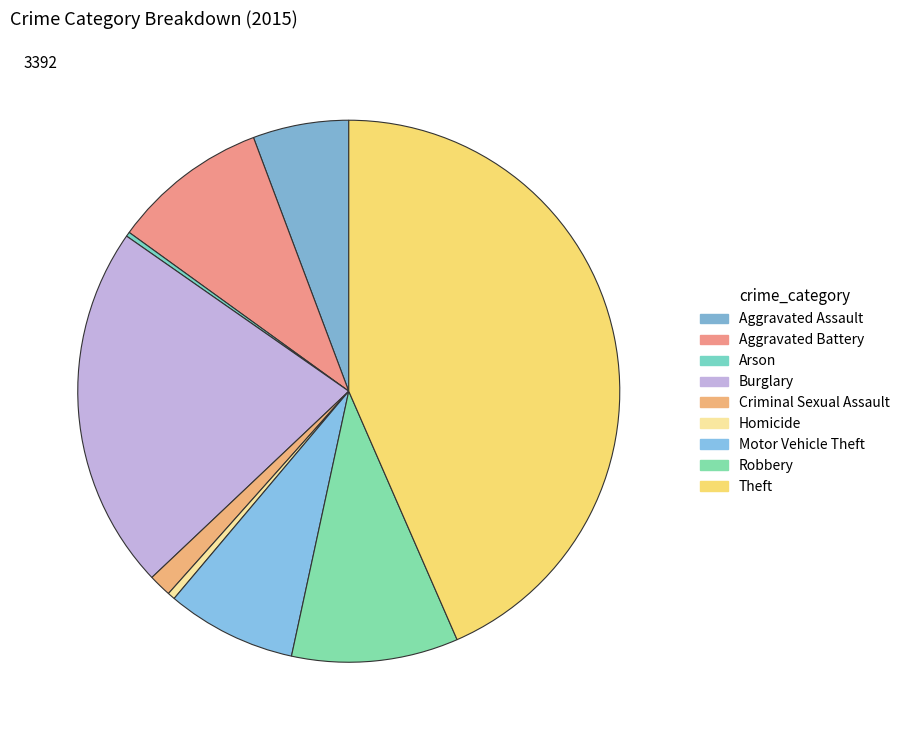

How many segments does this pie chart have?

9